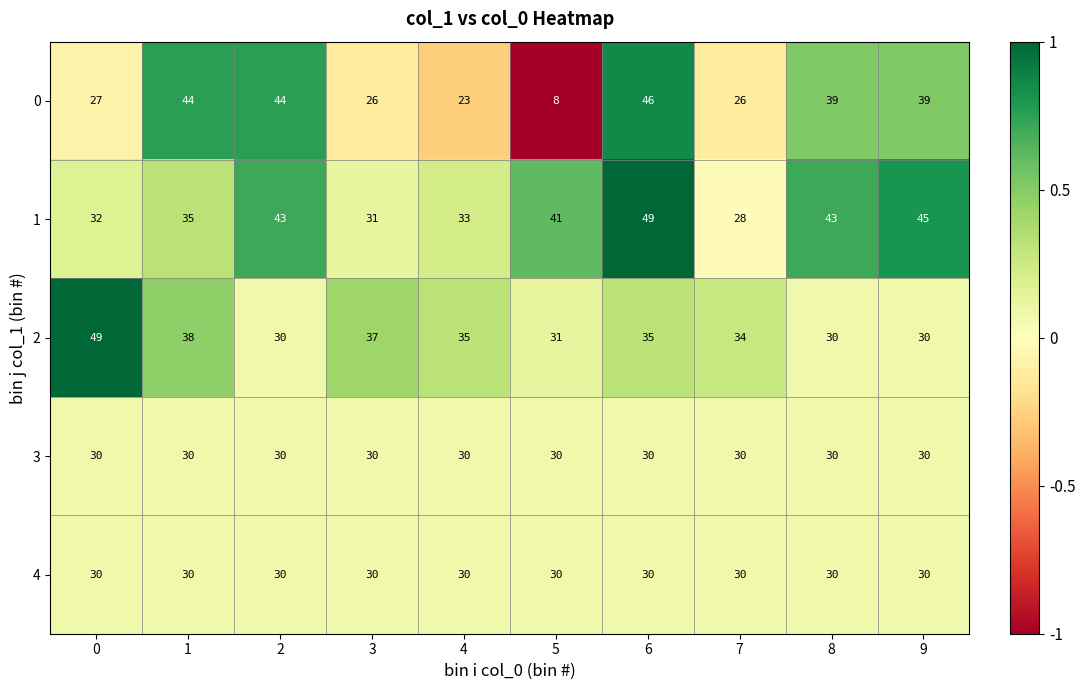

At how many categories does at least one series exceed 29?

10